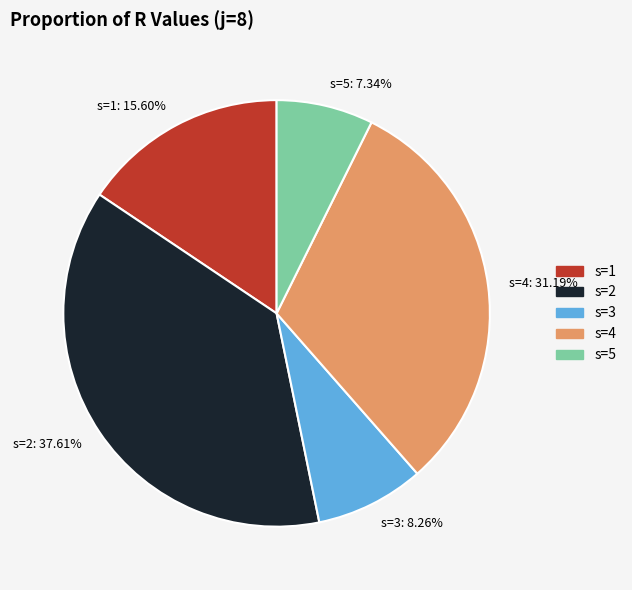

Is there a majority slice in this chart?

No